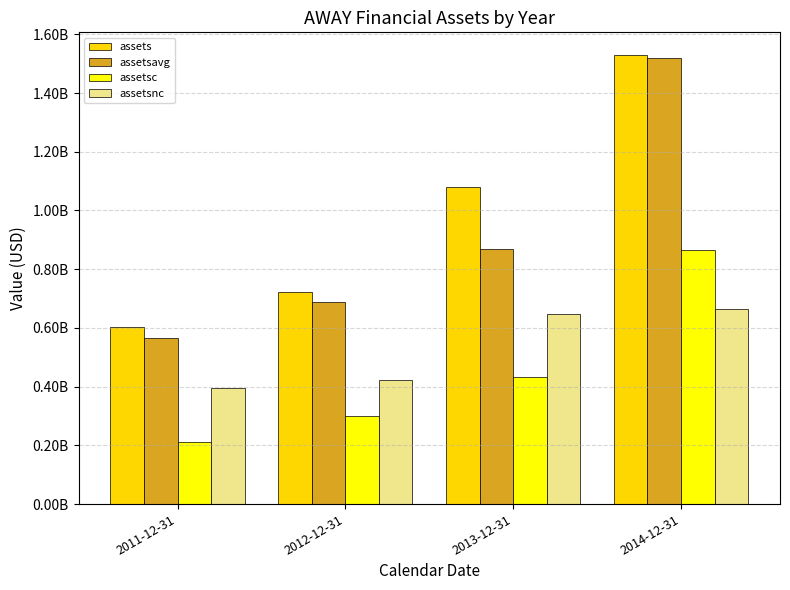

What is the highest value of the assetsavg series?

1519497000